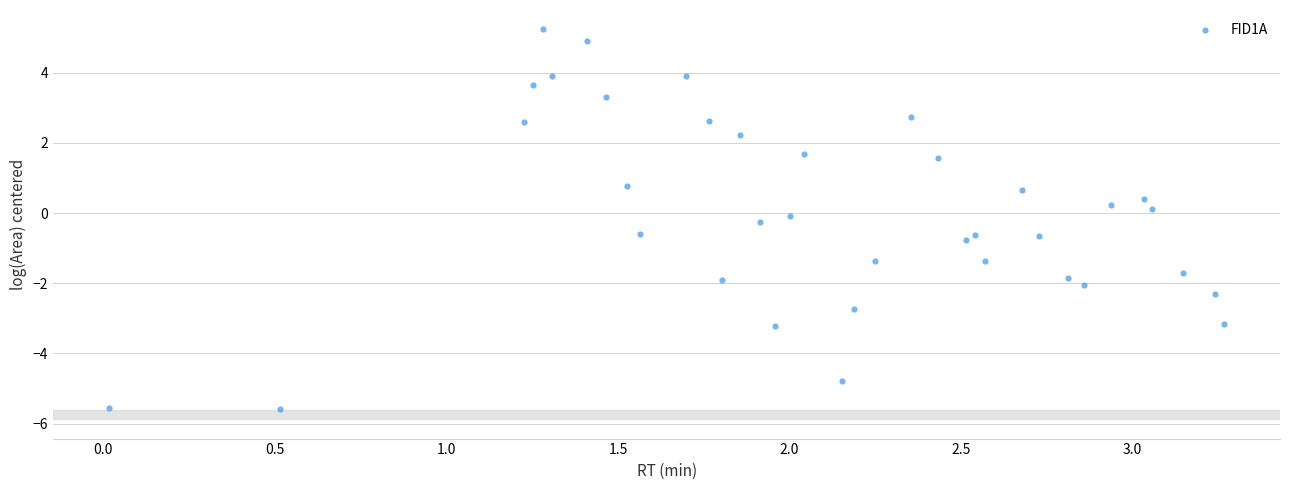

What is the range of Y values (max minus min)?

10.8